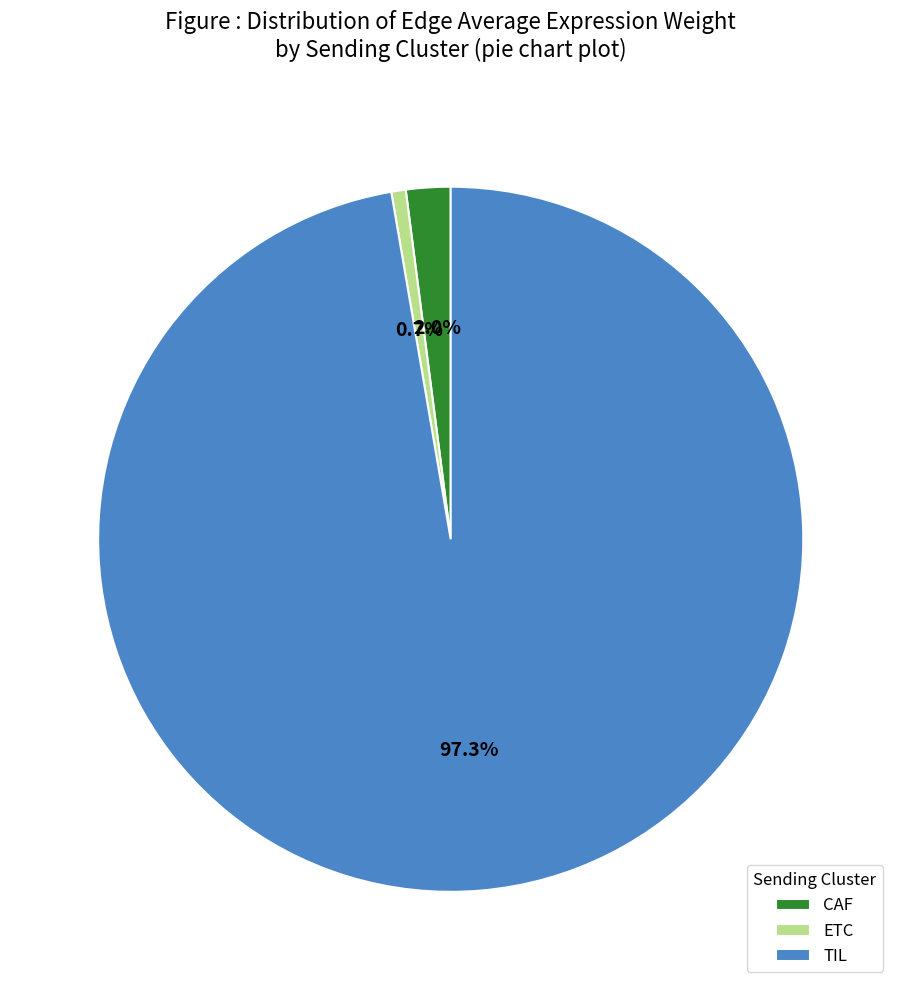

To the nearest percent, what portion does CAF represent?

2%